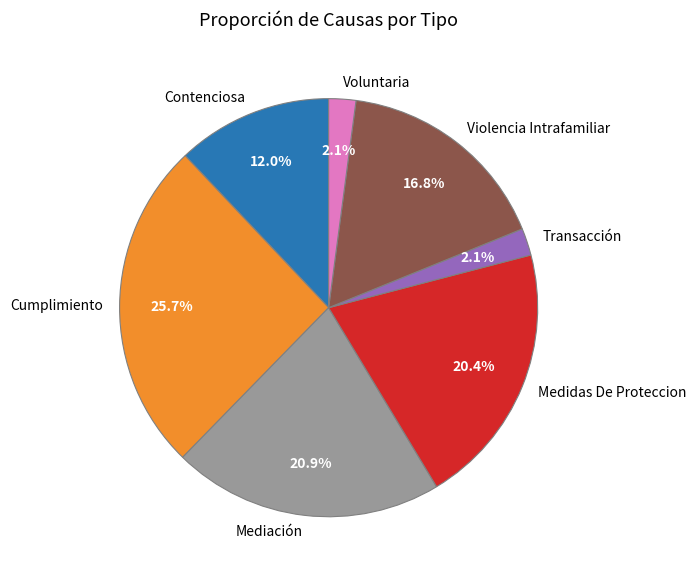

Approximately how many times larger is the value at Violencia Intrafamiliar compared to Voluntaria?

8.0